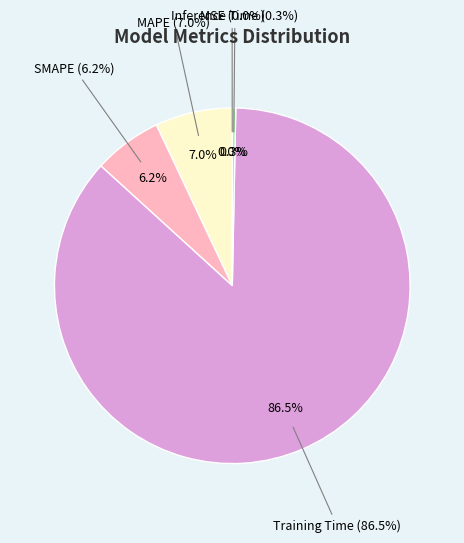

Is the sum of SMAPE and Training Time greater than half?

Yes